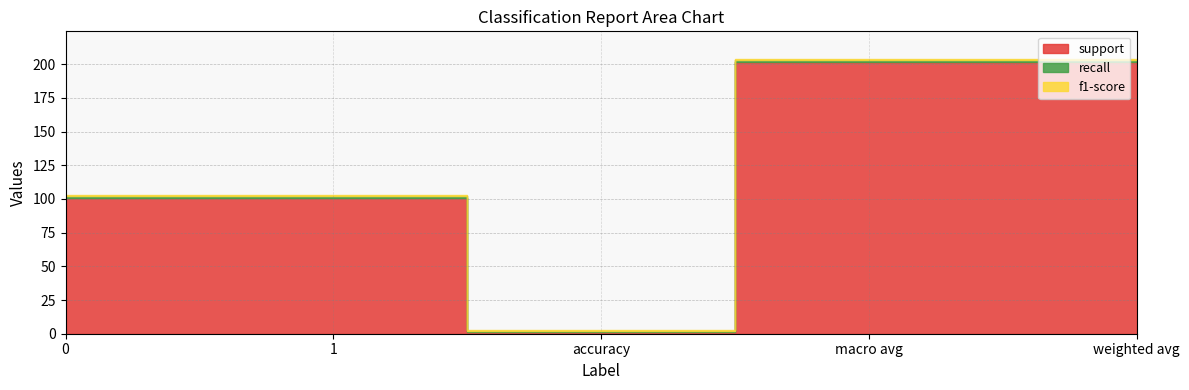

What is the total value across all series at 0?

103